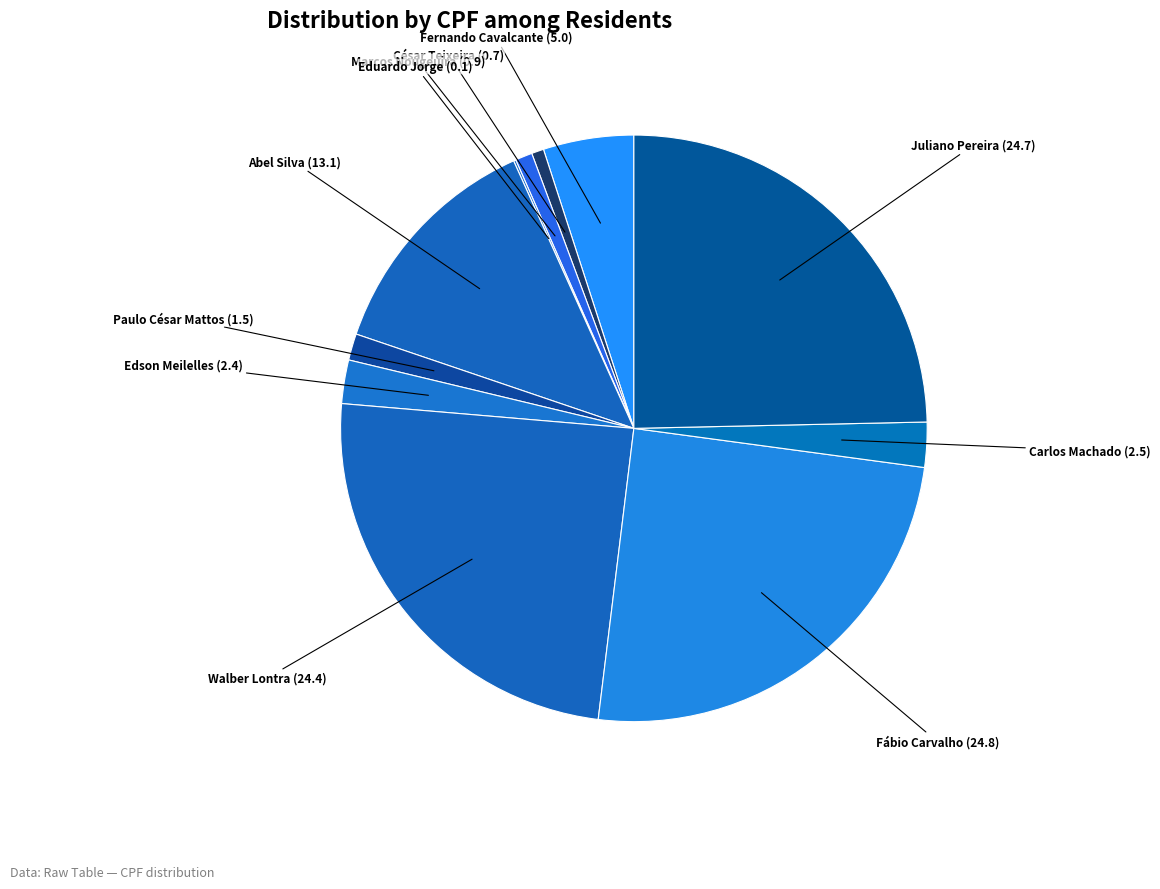

Is it true that César Teixeira is 14% of the pie?

False